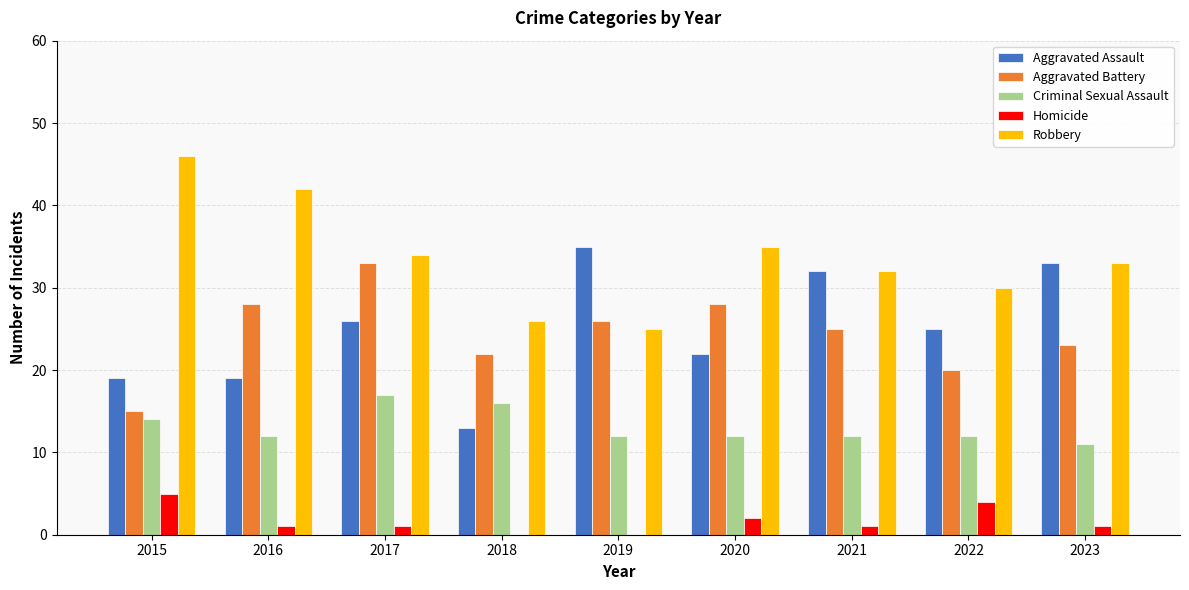

The Aggravated Battery series shows 28 at 2020. True or false?

True